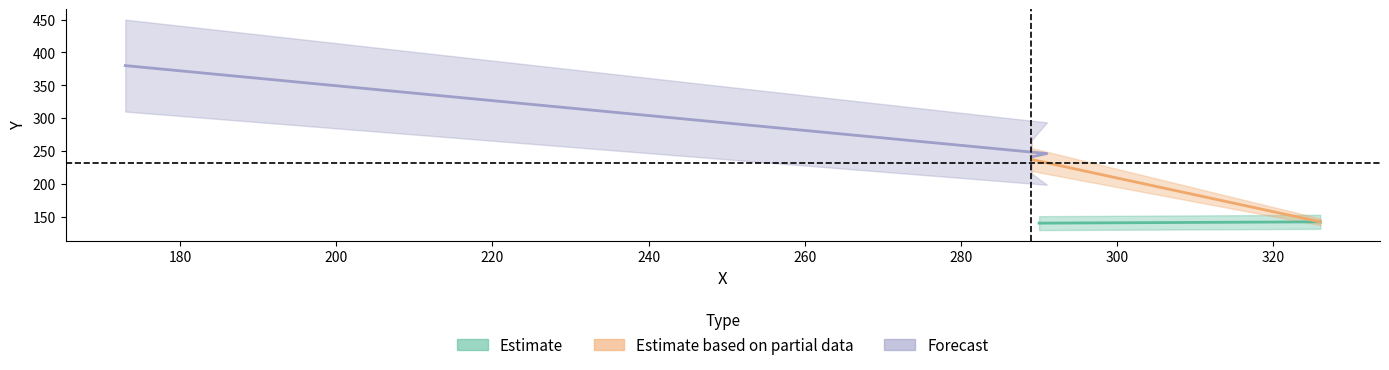

Reading left to right, transcribe all the data shown in this chart.

290=140	326=142	289=237	289=241	291=246	173=380